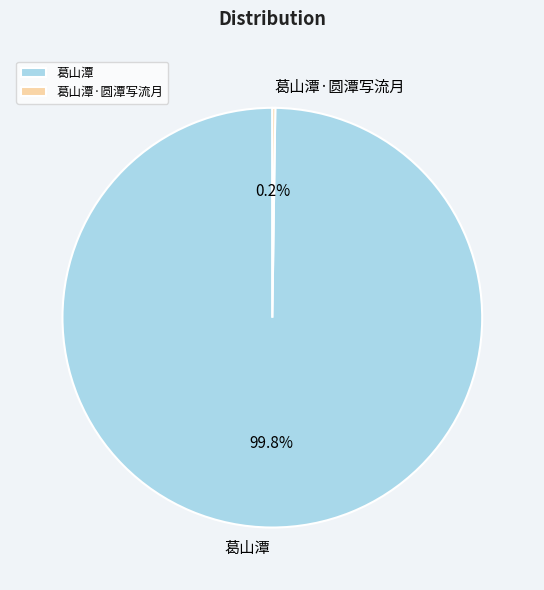

Is there a majority slice in this chart?

Yes